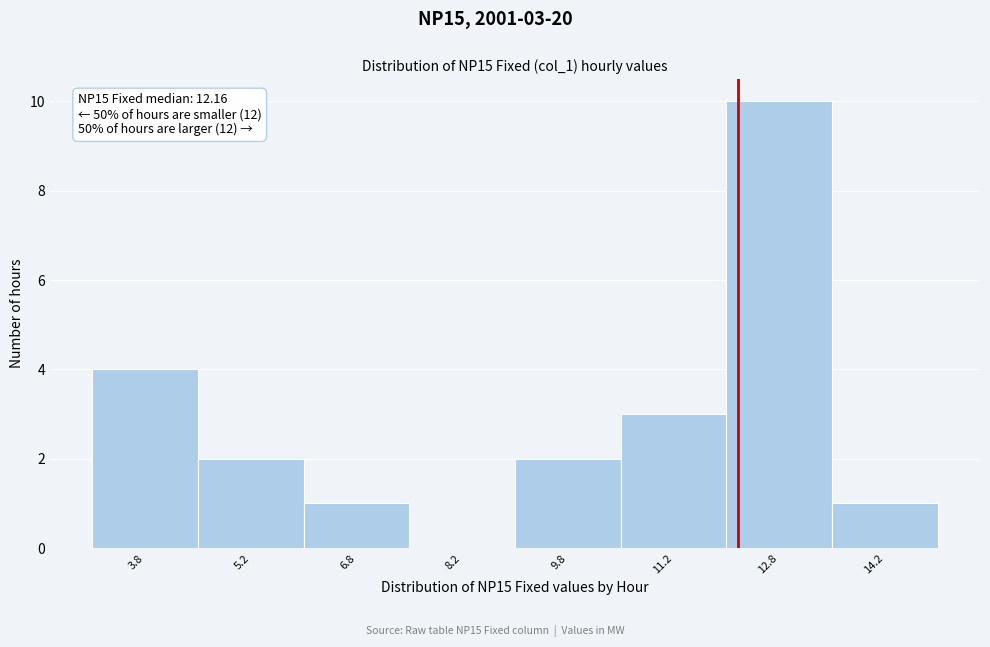

Which range on the x-axis has the tallest bar?

12.0 to 13.5